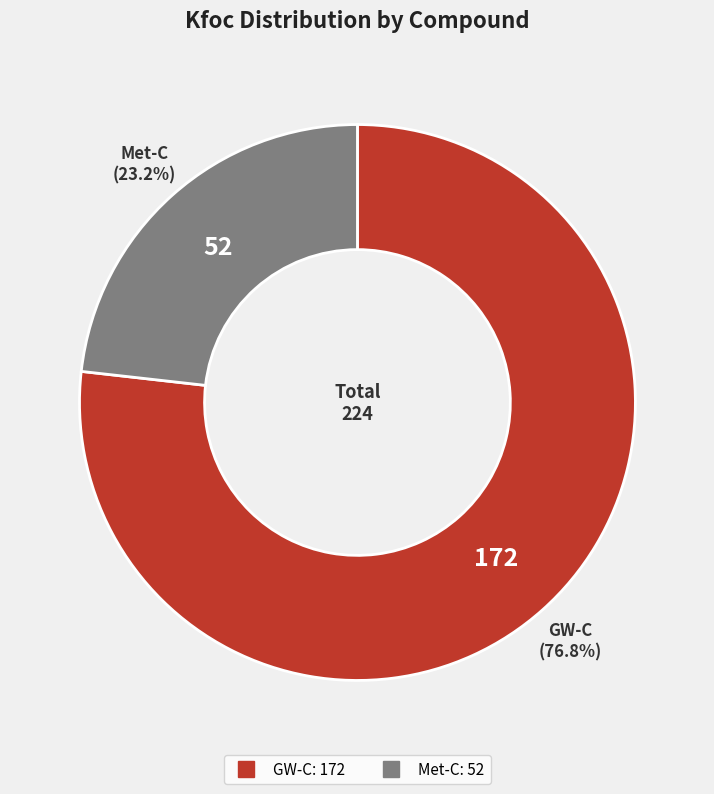

Between GW-C and Met-C, which is larger?

GW-C